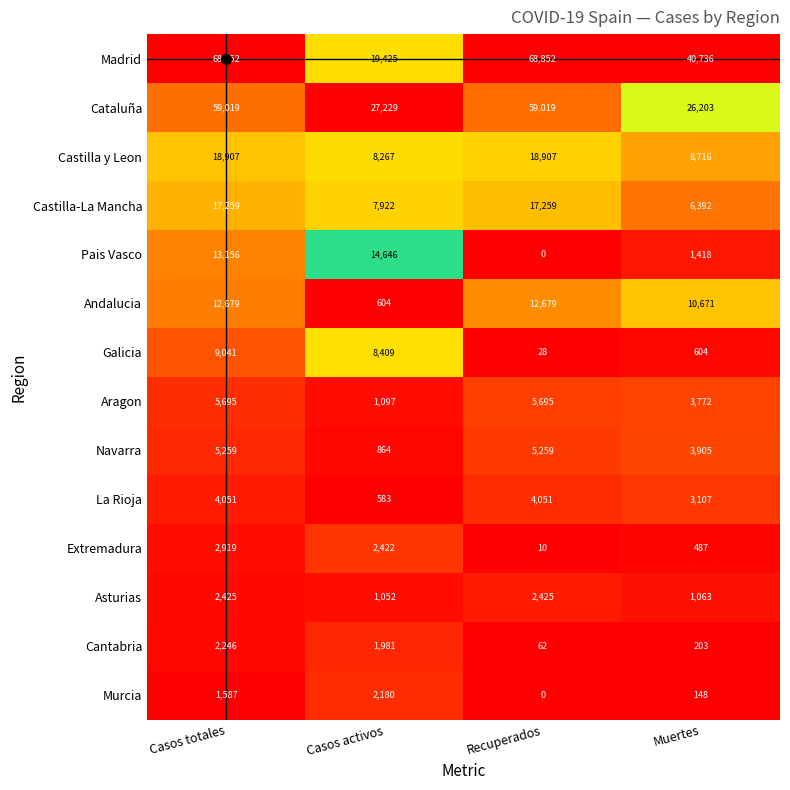

At which label does Castilla y Leon reach its minimum?

Casos activos